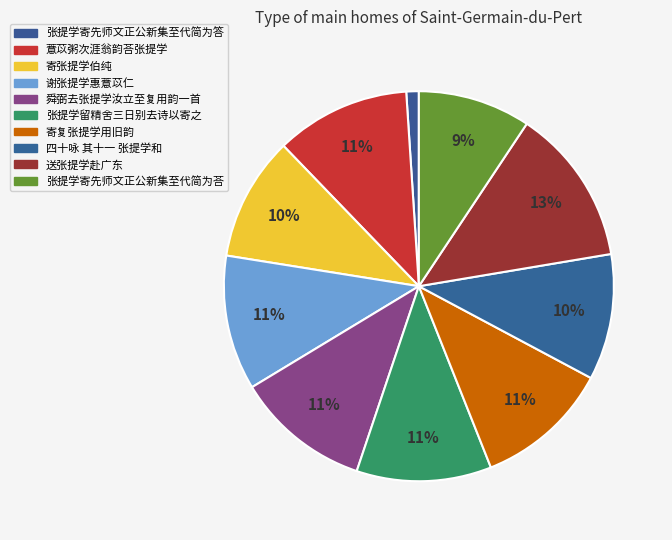

Is it true that 寄复张提学用旧韵 is 11% of the pie?

True